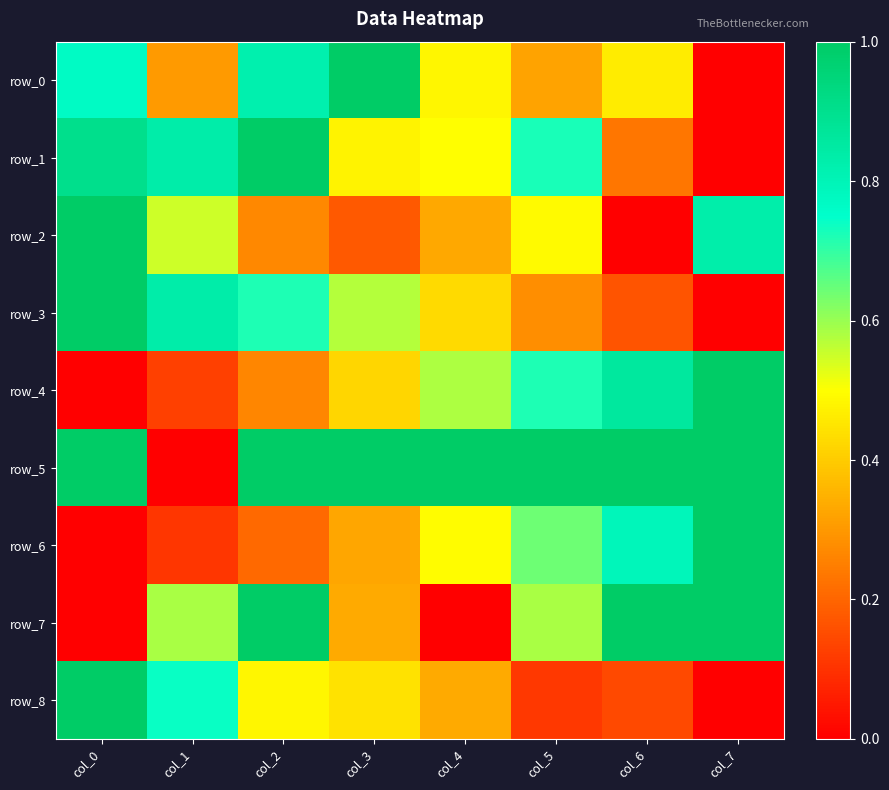

Is it true that row_3 equals 0.3 at col_5?

True